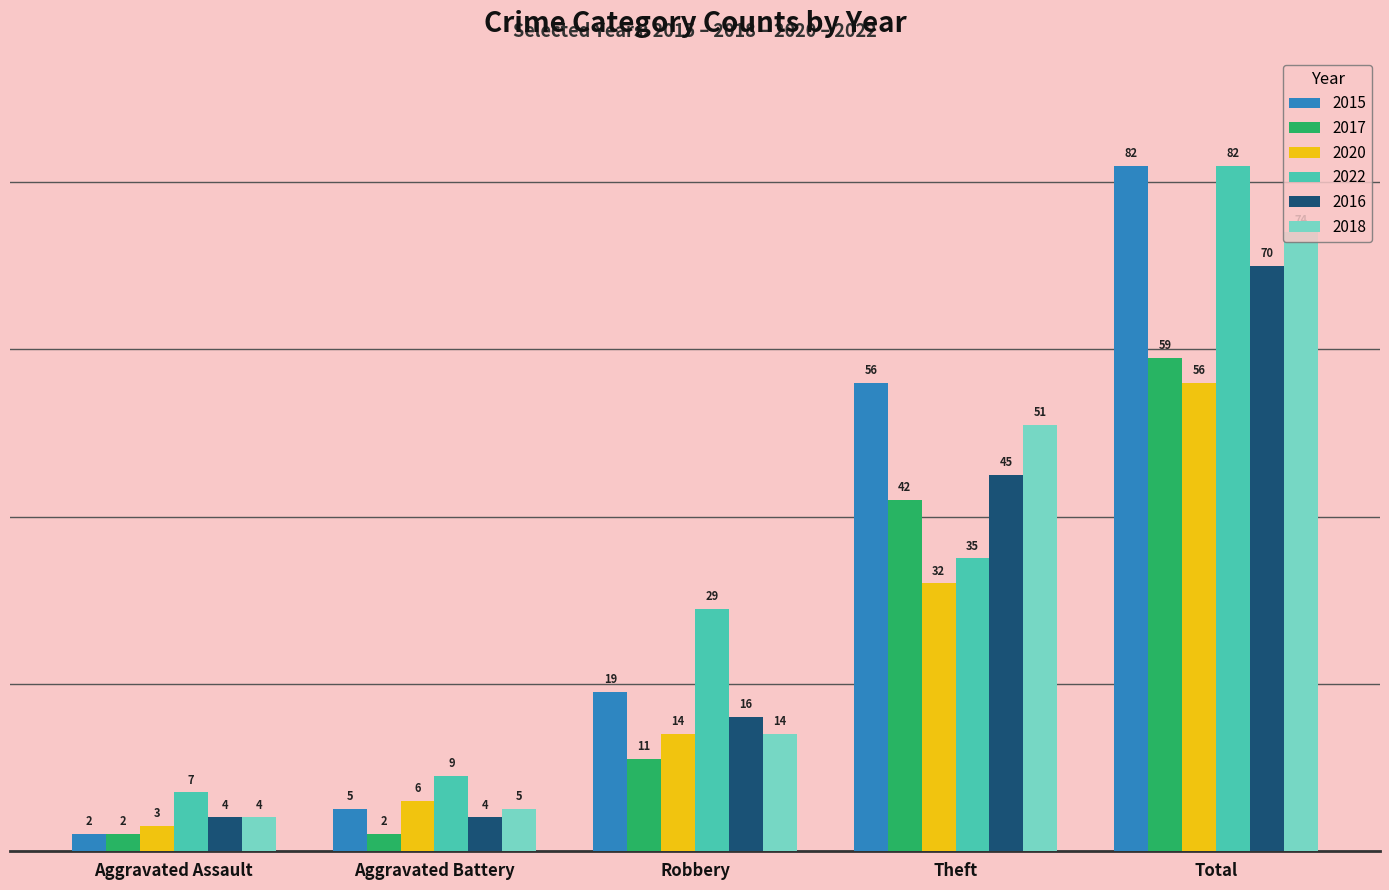

Rank the categories by 2020 value from highest to lowest.

Total, Theft, Robbery, Aggravated Battery, Aggravated Assault